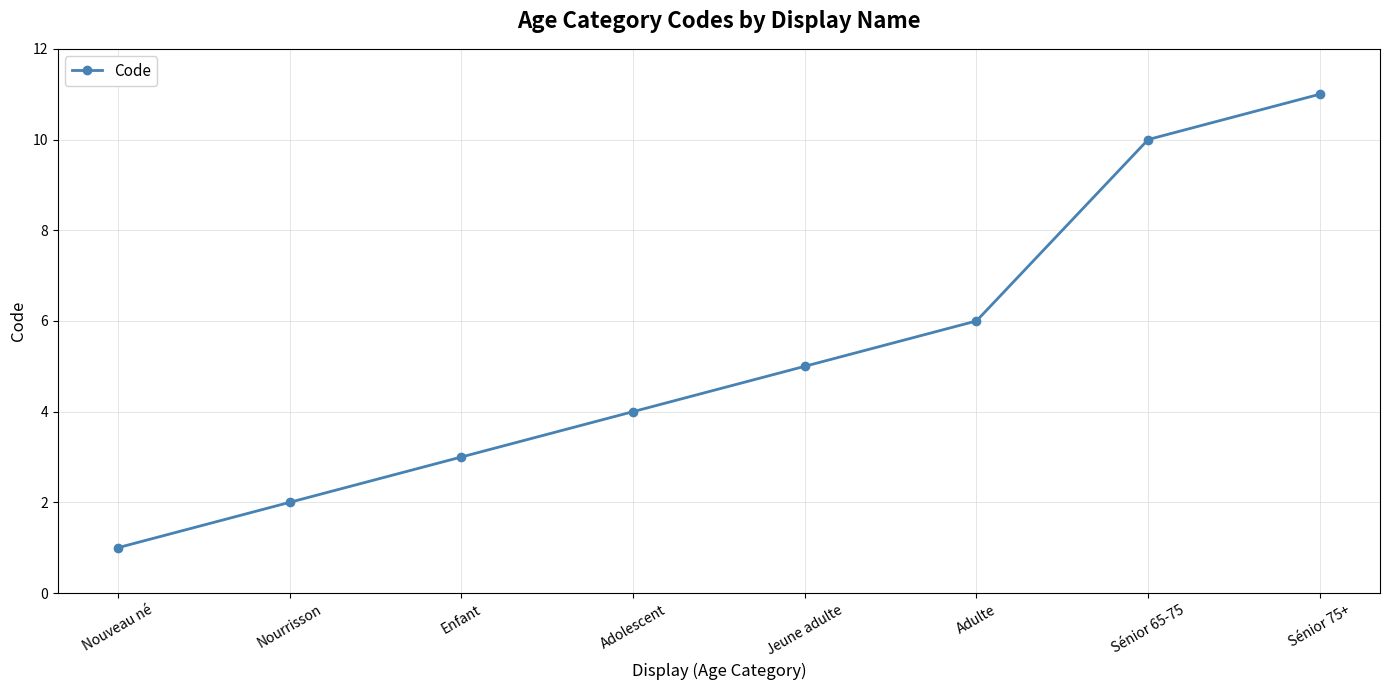

What is the difference between the maximum and minimum values?

10